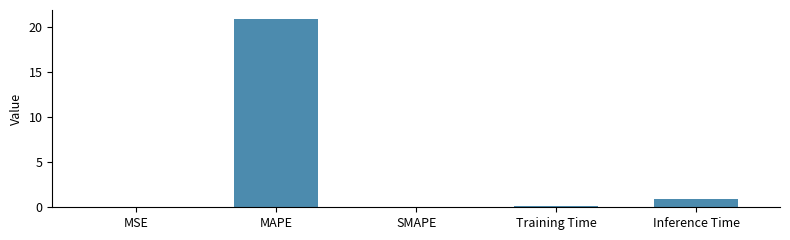

What is the sum of all values?

21.9